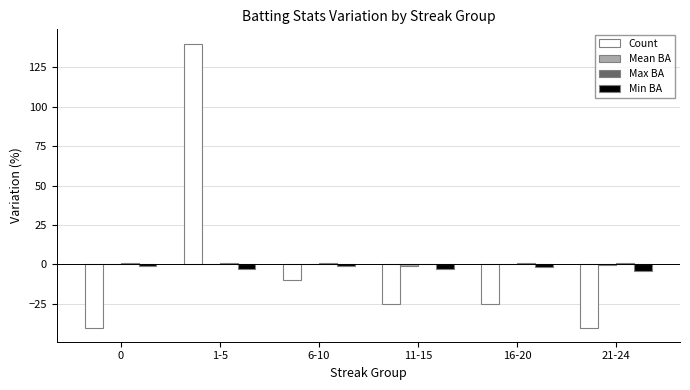

True or false: Count has a value of -25.0 at 16-20.

True